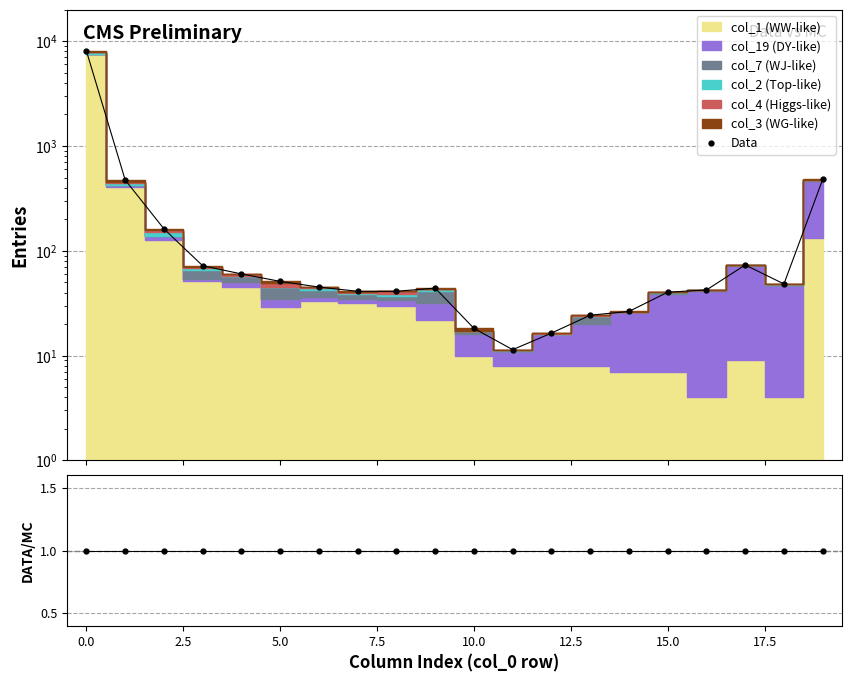

At which label is the value closest to 4037?

19